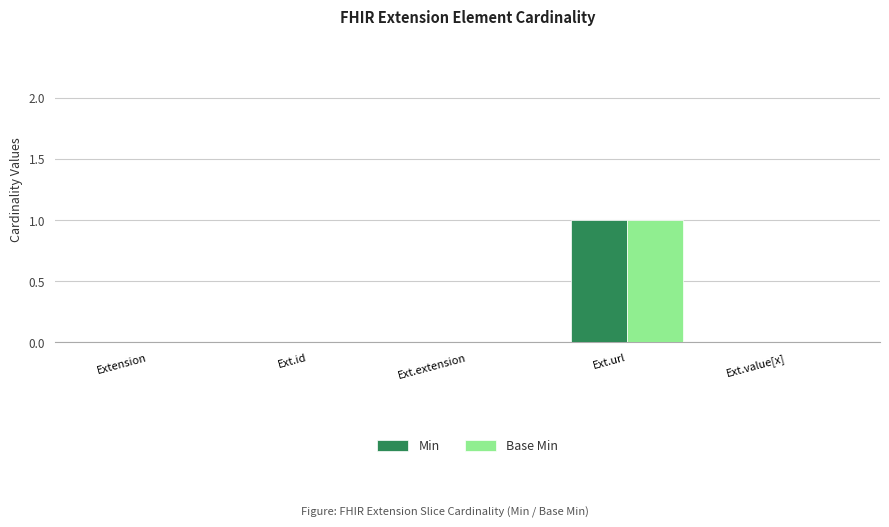

The Base Min series shows 1 at Ext.extension. True or false?

False